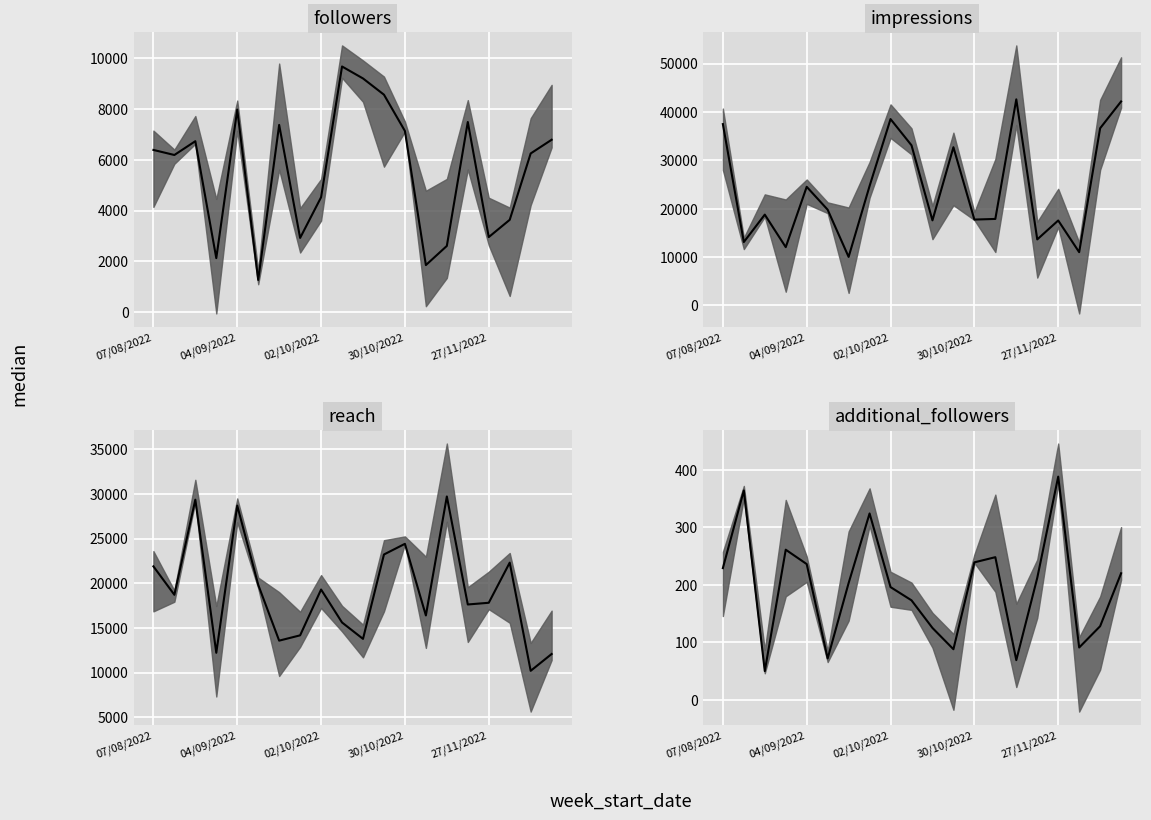

What is the difference between the second highest and second lowest values in the reach median series?

17297